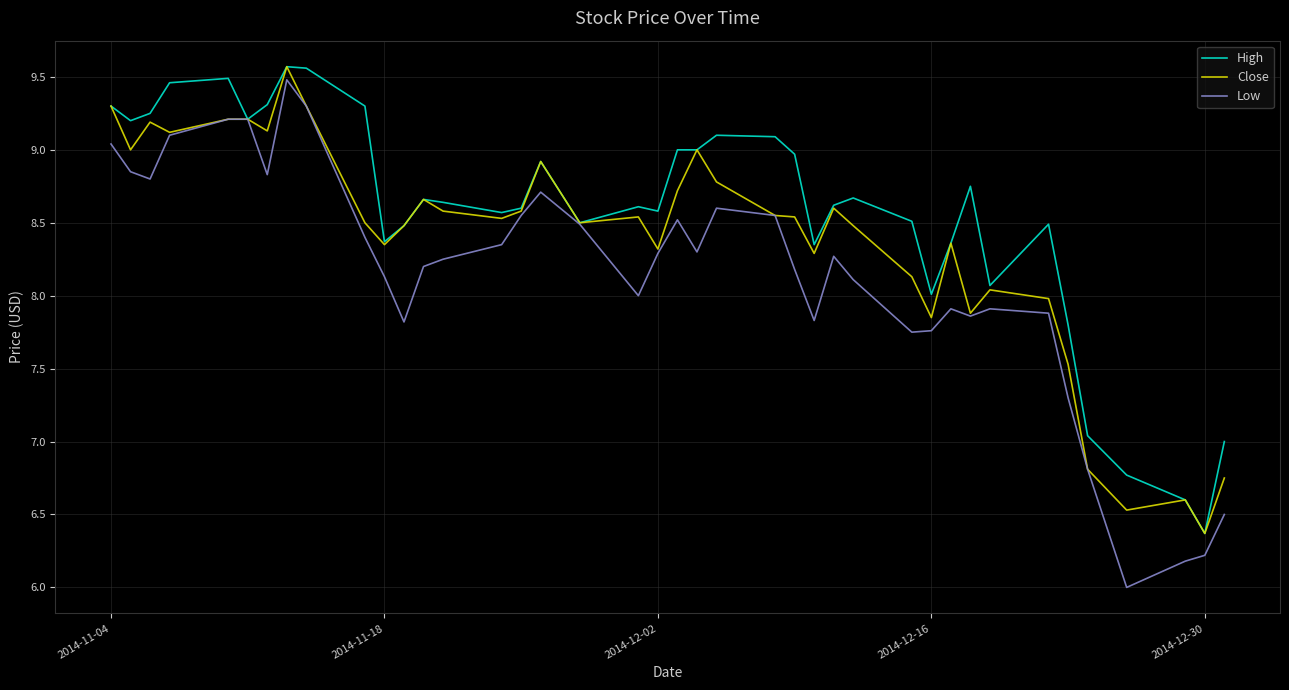

Rank the series by their average value, from highest to lowest.

High, Close, Low